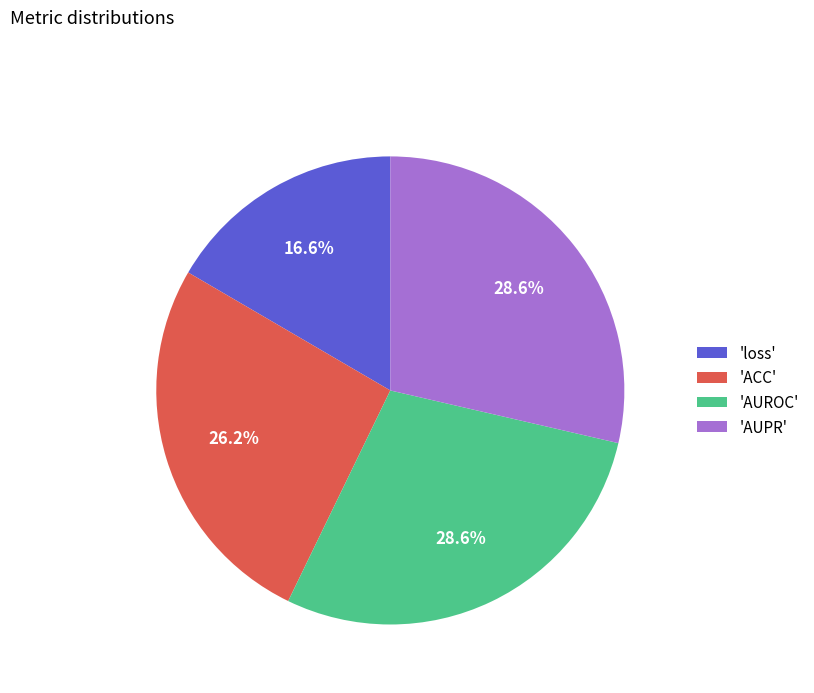

Which category has the smallest portion of the pie?

'loss'